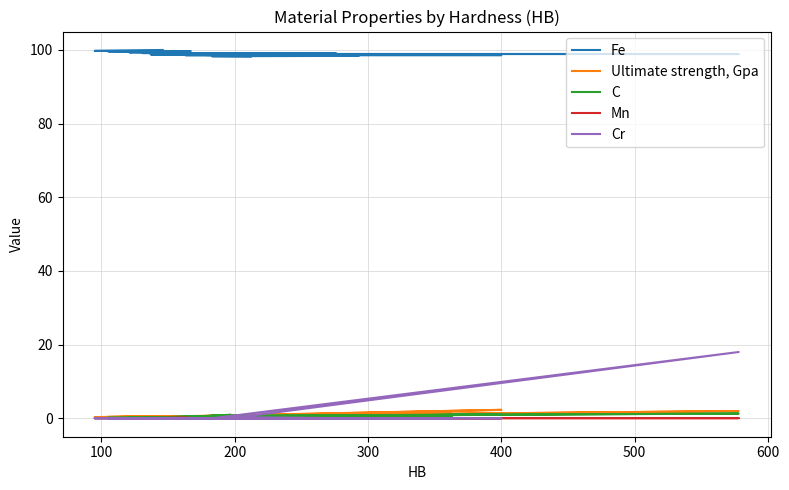

Is the value of Fe at 17 greater than the value of Cr at 500?

Yes